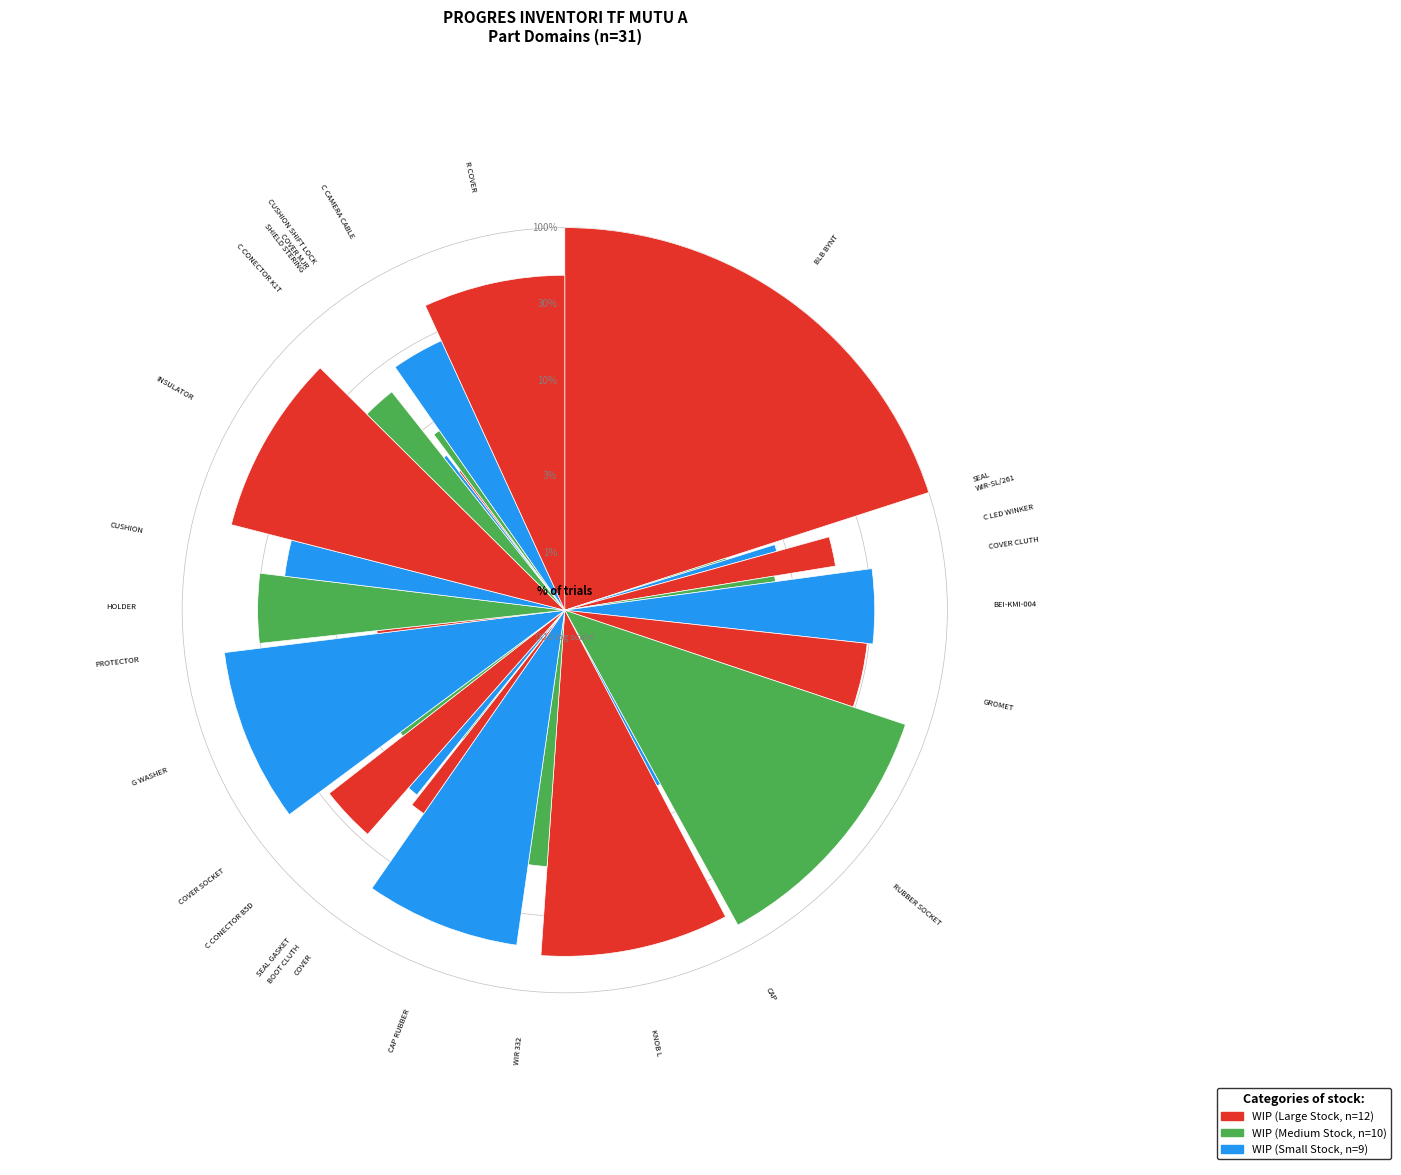

Count the number of slices in the pie.

31